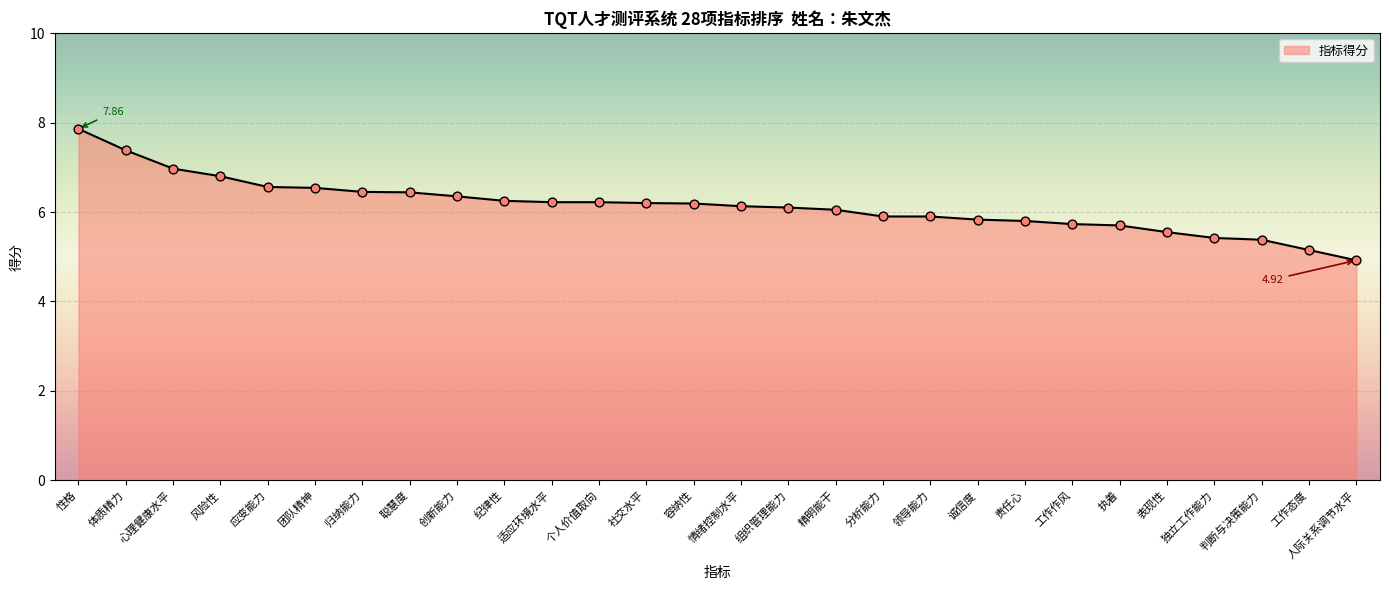

What is the ratio of the value at 容纳性 to the value at 领导能力?

1.0